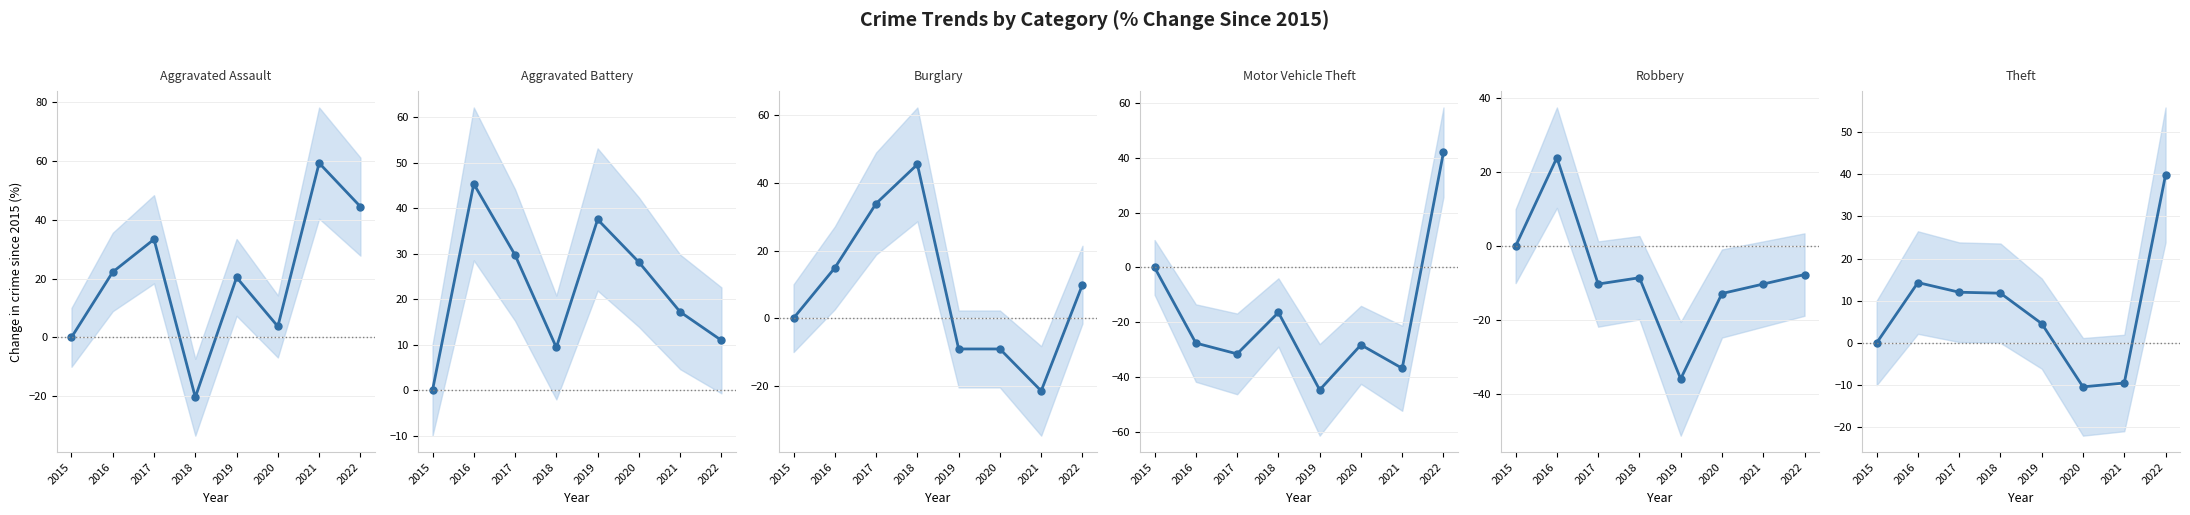

List the series in order of their peak value, lowest first.

Robbery, Theft, Motor Vehicle Theft, Aggravated Battery, Burglary, Aggravated Assault